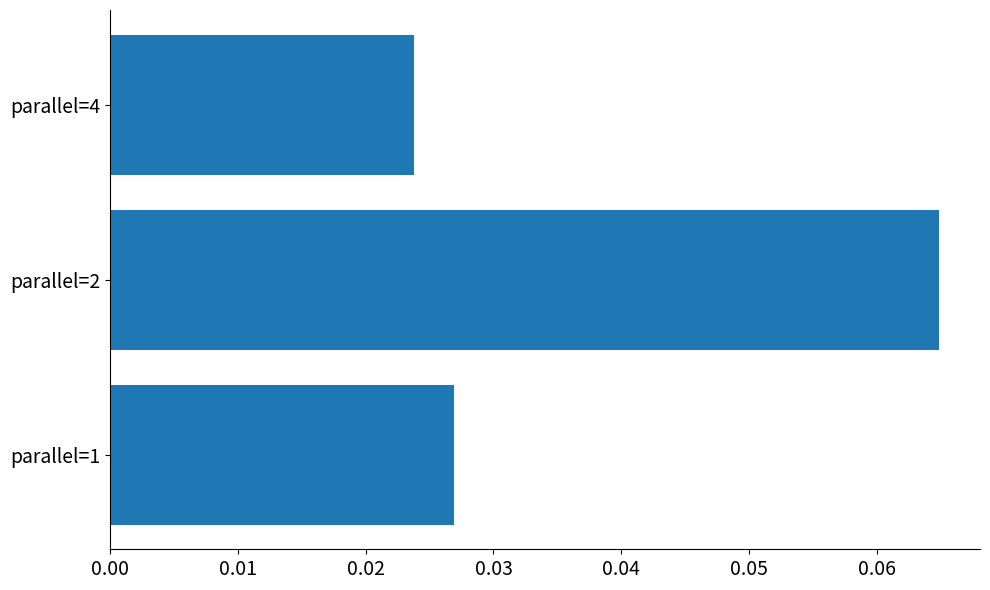

Is it true that the value at parallel=2 is 0.0?

False